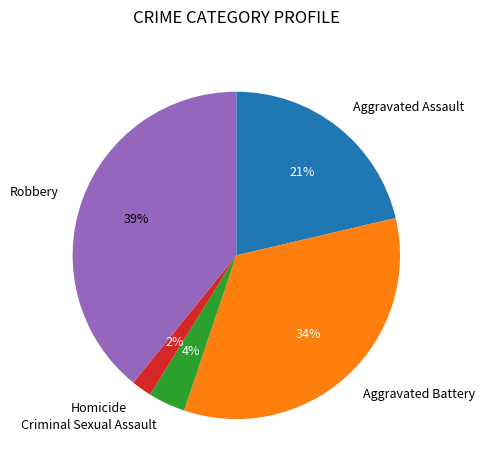

Is there a majority slice in this chart?

No